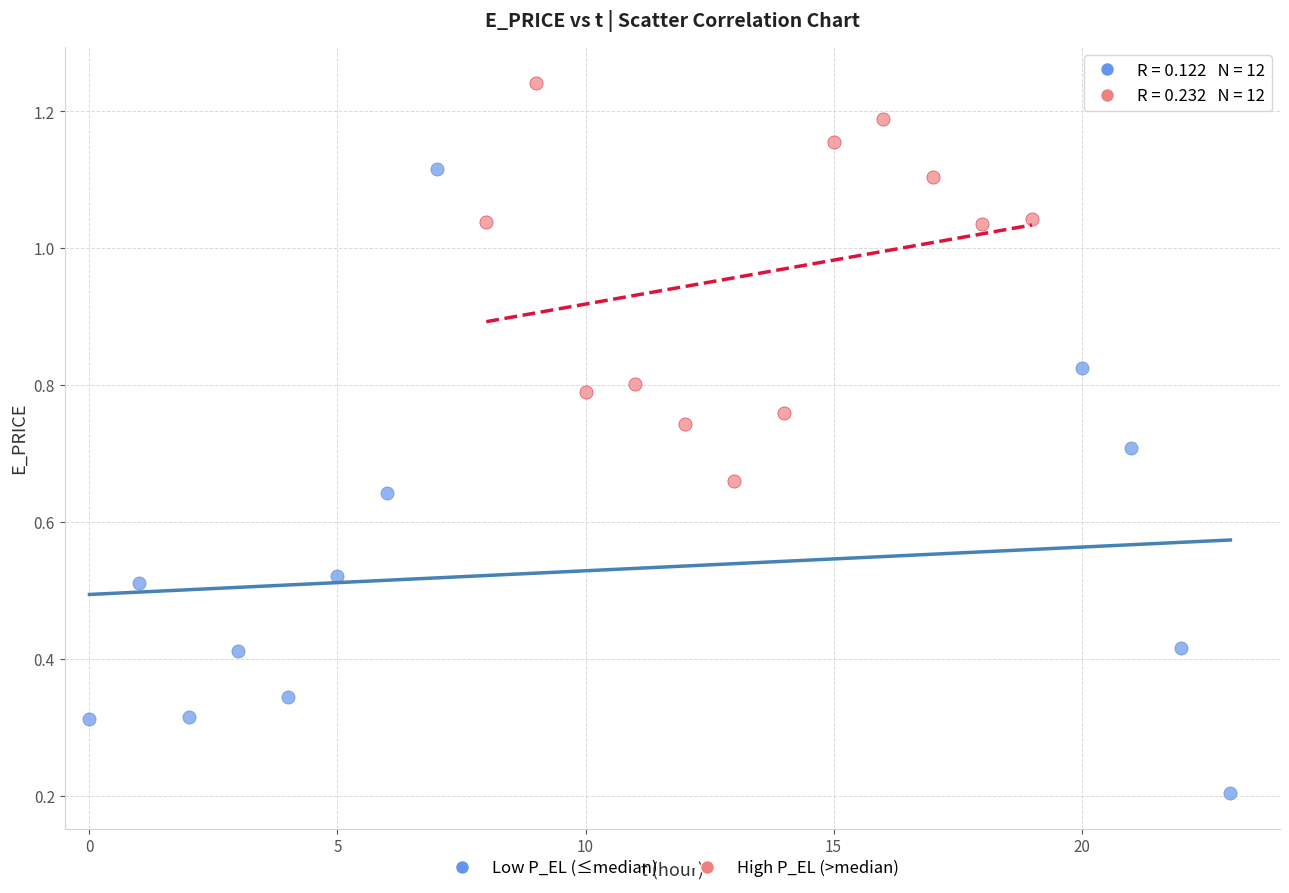

Which series reaches the minimum Y coordinate?

Low P_EL (≤median)